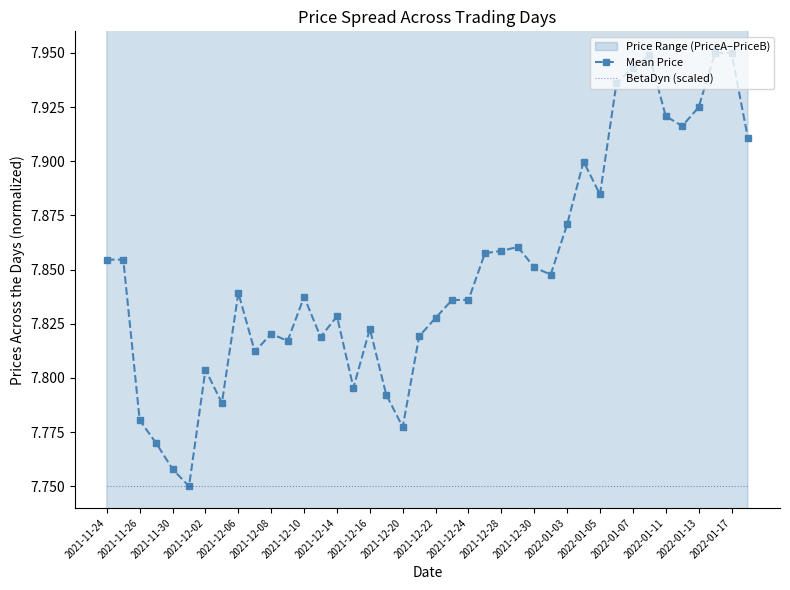

At how many categories does at least one series exceed 7?

40